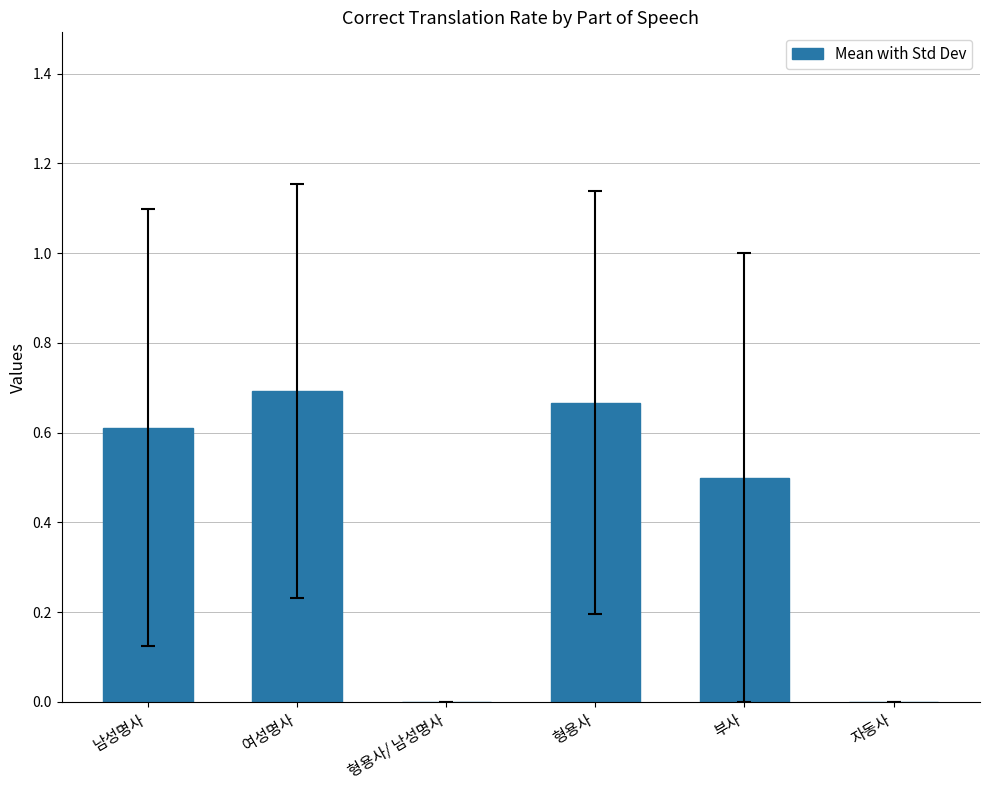

What is the approximate value at 부사?

0.5